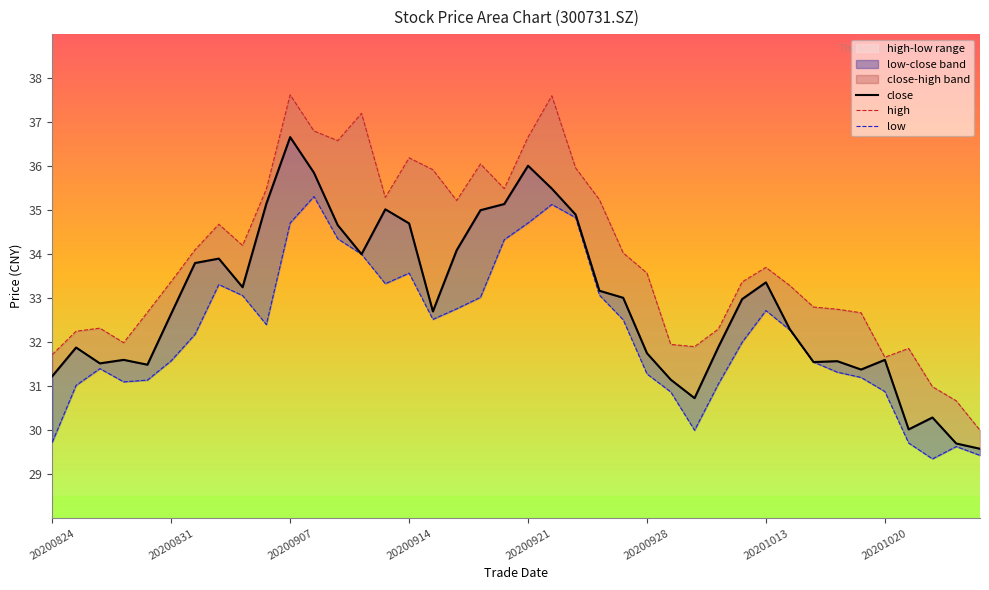

Is the value of high at 19 greater than the value of close at 39?

Yes